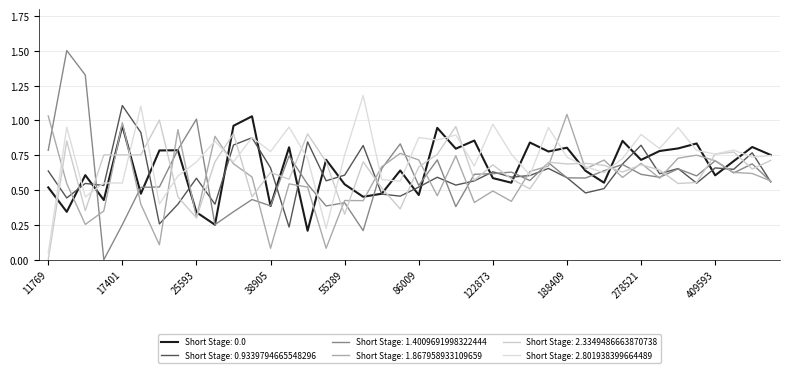

Is this an area chart (filled region under the line)?

No